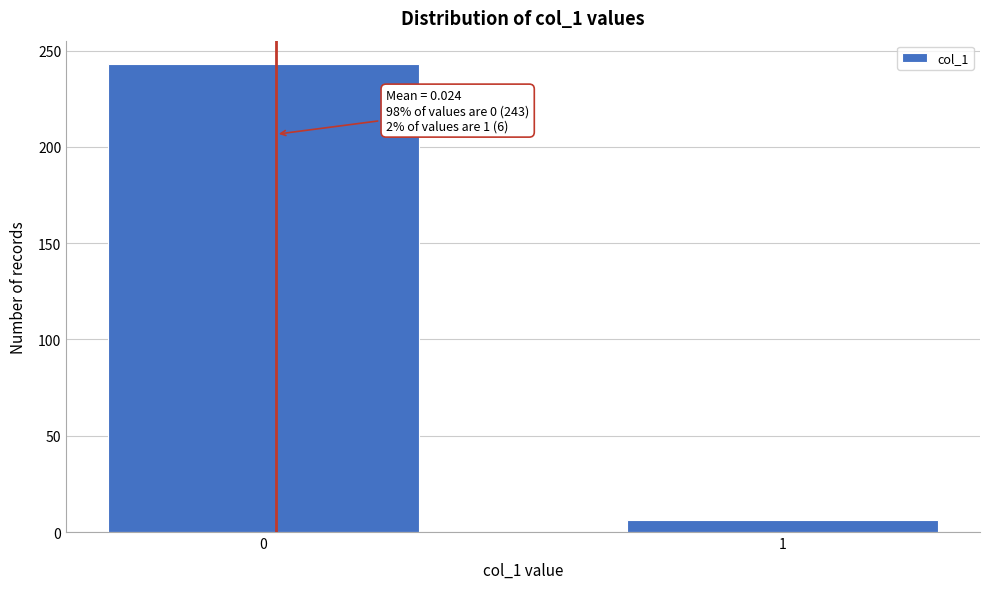

Reading right to left, list all the values displayed in this chart.

6	243